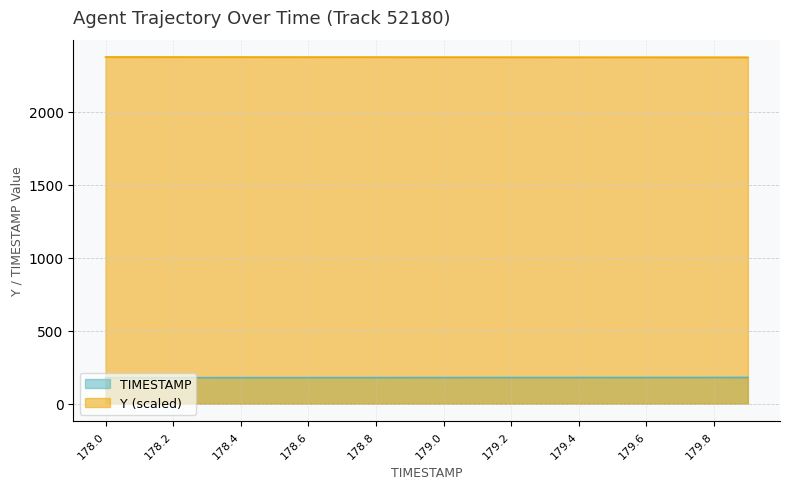

What position from the right is 179.7?

3